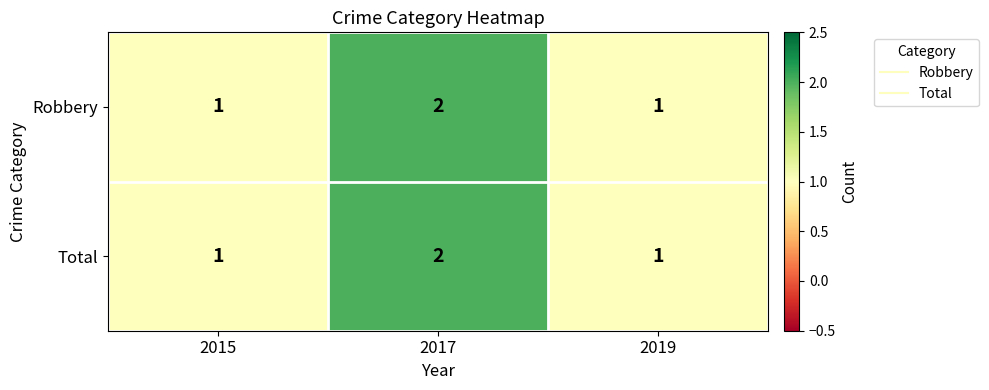

What is the sum of all Total values?

4